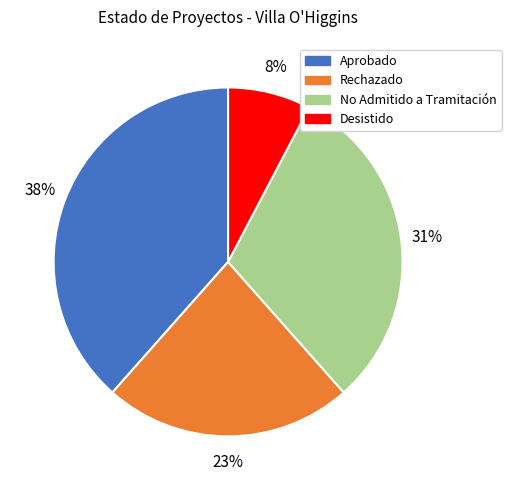

To the nearest percent, what percentage of the pie is Rechazado?

23%